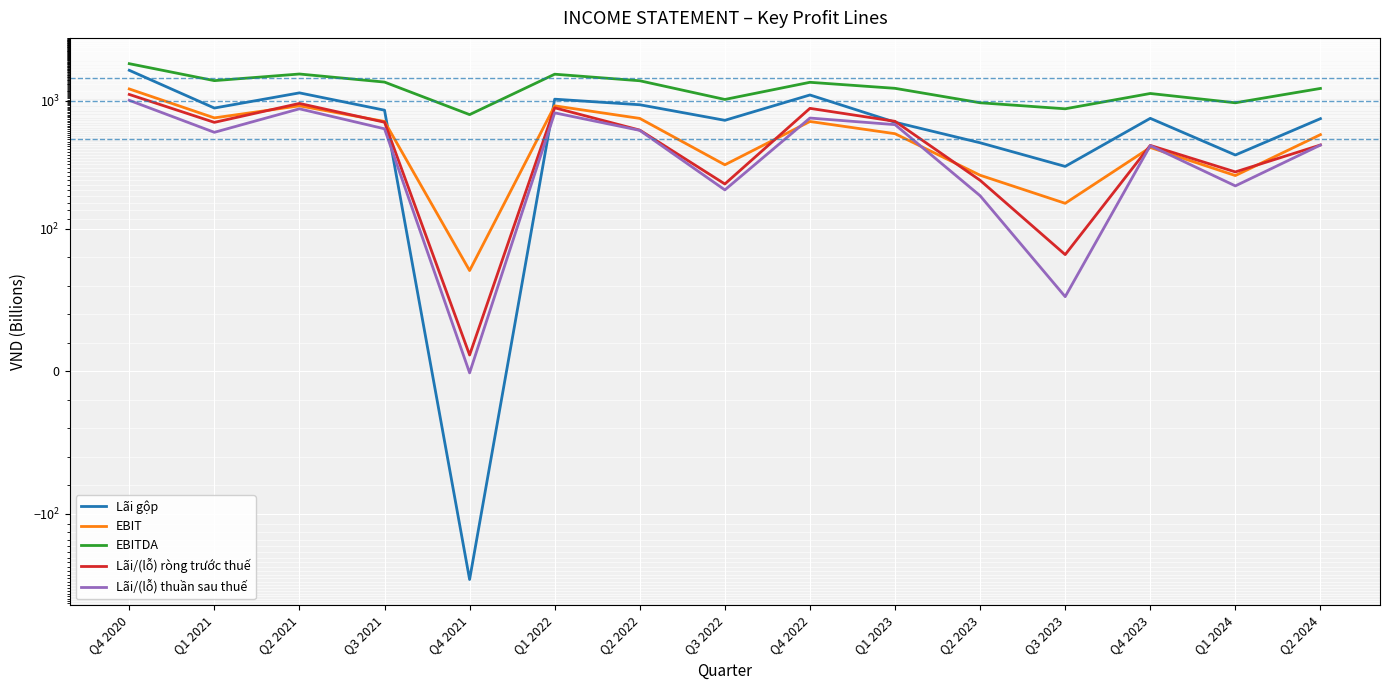

What is the maximum value shown in the chart?

1943.5